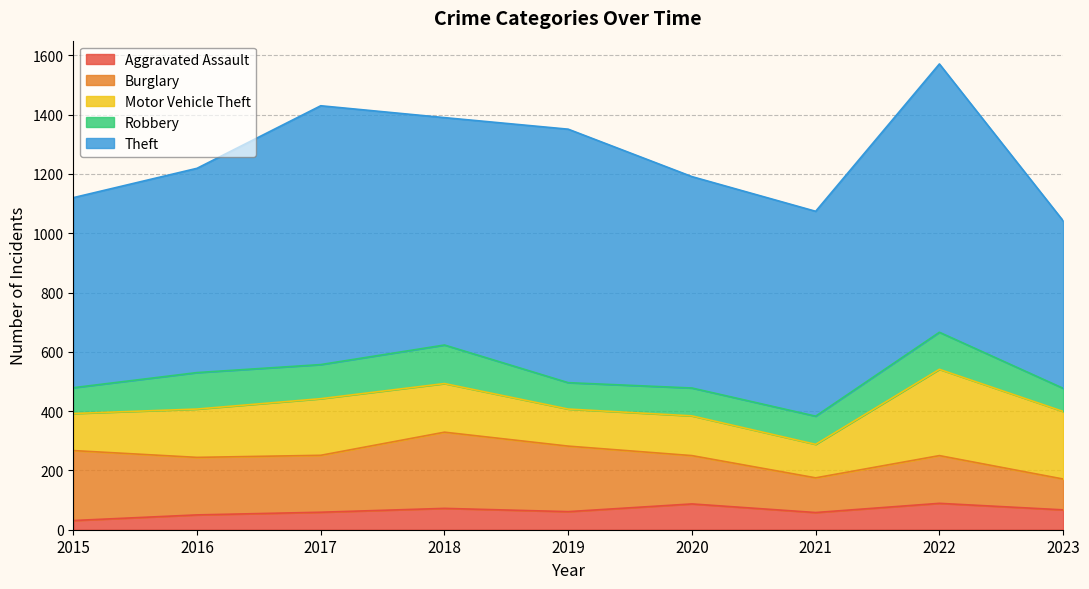

True or false: Aggravated Assault and Theft intersect in this chart.

False